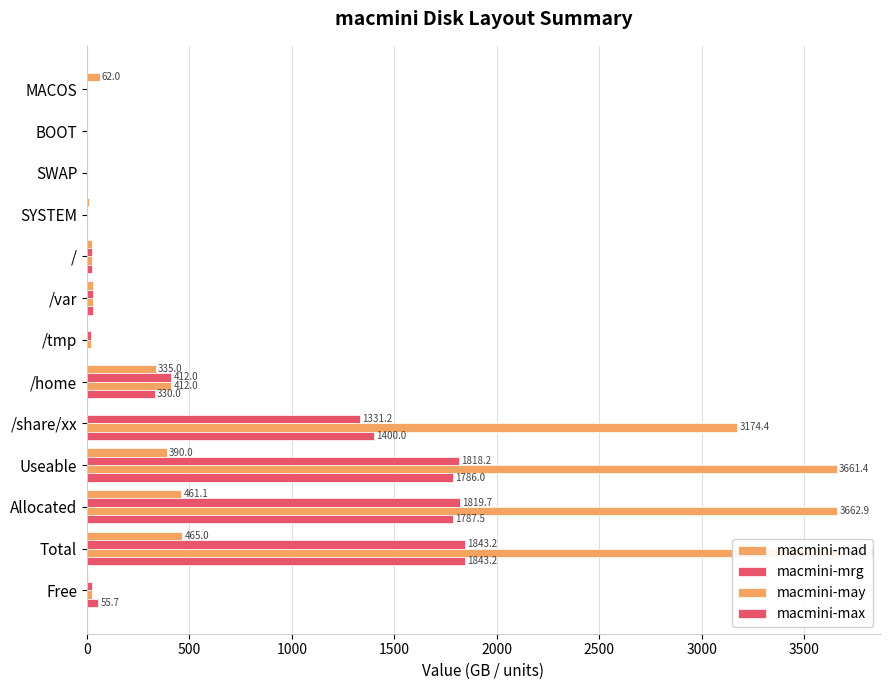

What is the spread (max minus min) of values at SYSTEM?

7.5